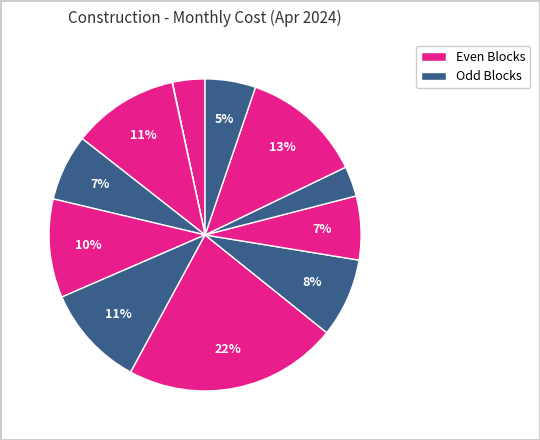

Which slice is the largest?

Block K